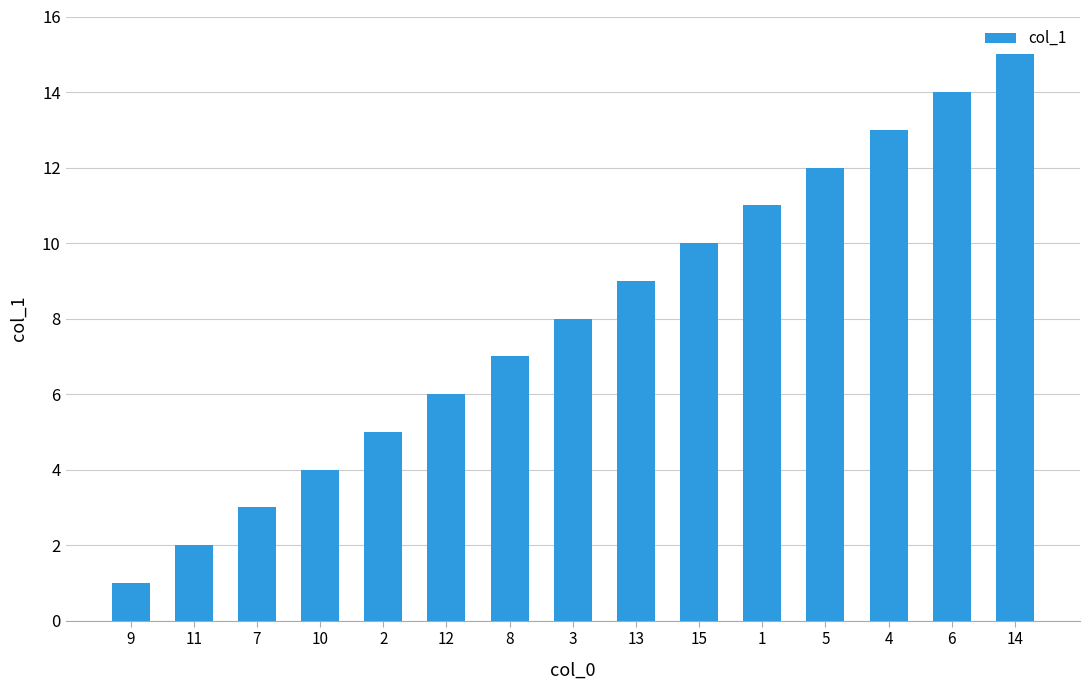

What is the difference between the maximum and minimum values?

14